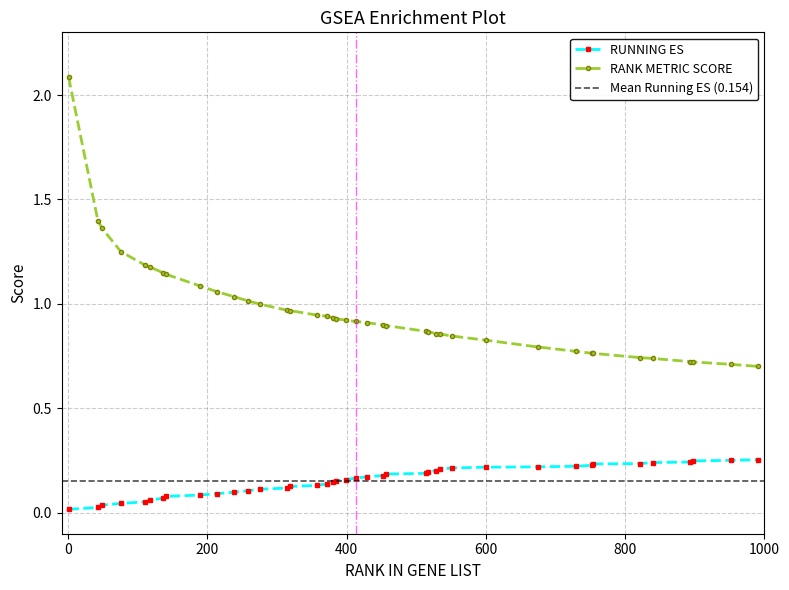

True or false: RUNNING ES and RANK METRIC SCORE intersect in this chart.

False